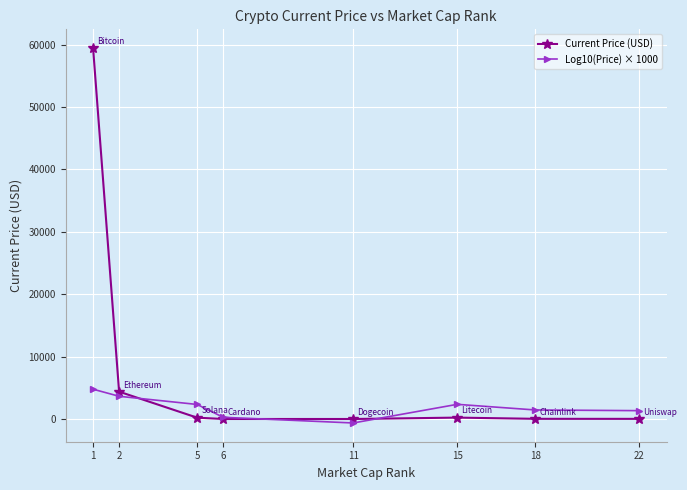

List the series in order of their peak value, lowest first.

Log10(Price) × 1000, Current Price (USD)